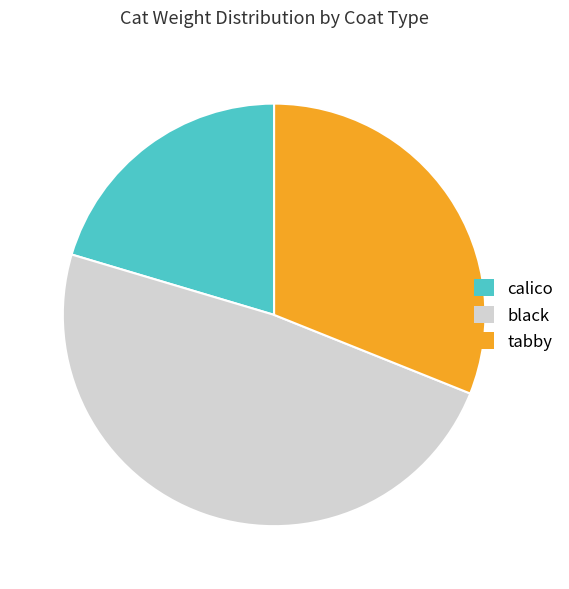

Does tabby represent more than half of the total?

No